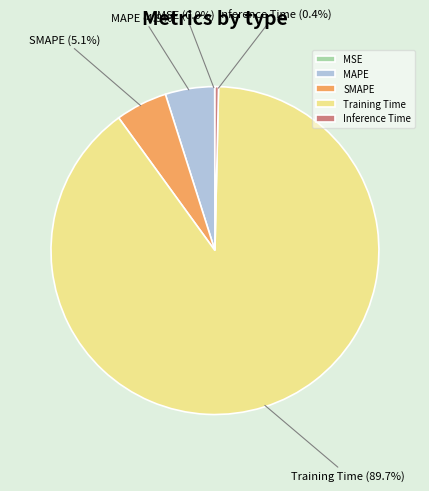

Which has a higher value, Training Time or MAPE?

Training Time